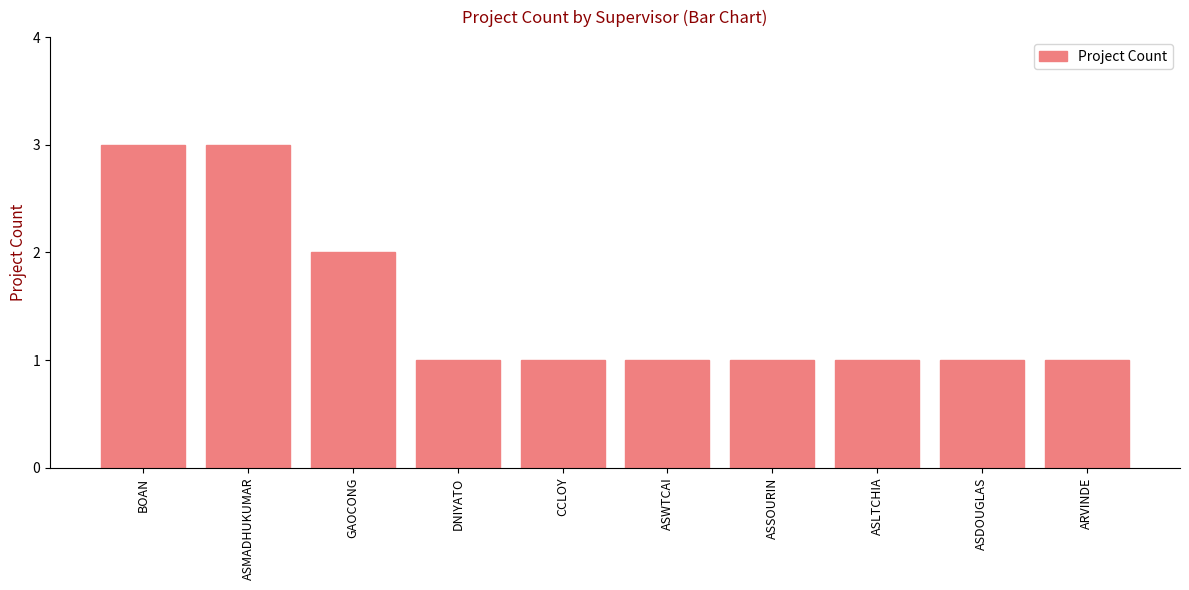

What is the greatest value displayed?

3